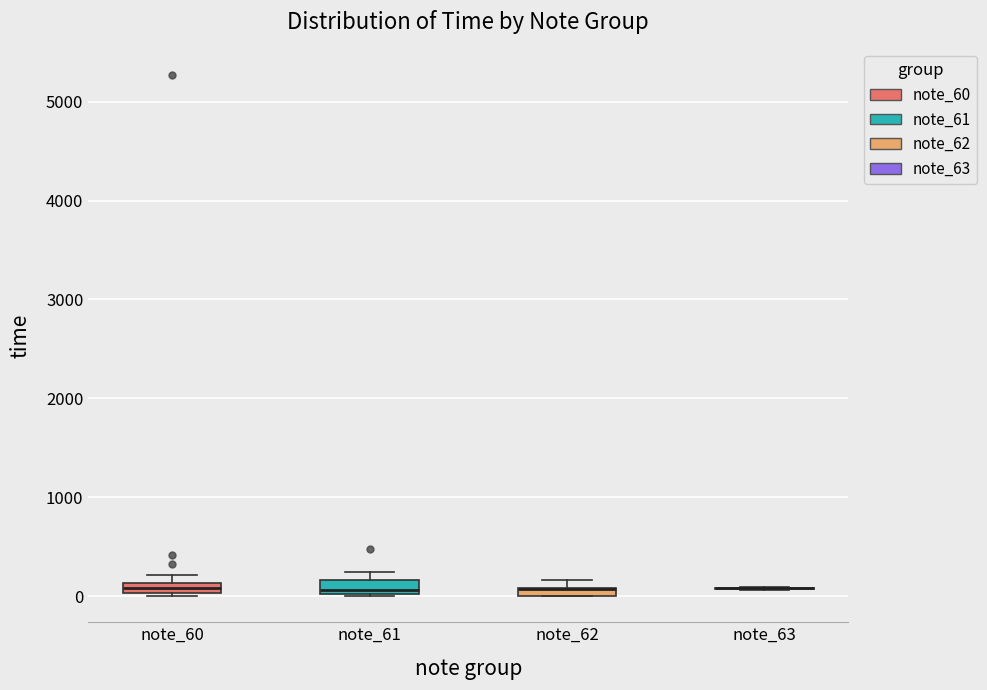

Where is the lower edge of the box for note_61 on the y-axis? The values are not printed on the chart, so give them approximately, as read against the axis.

0